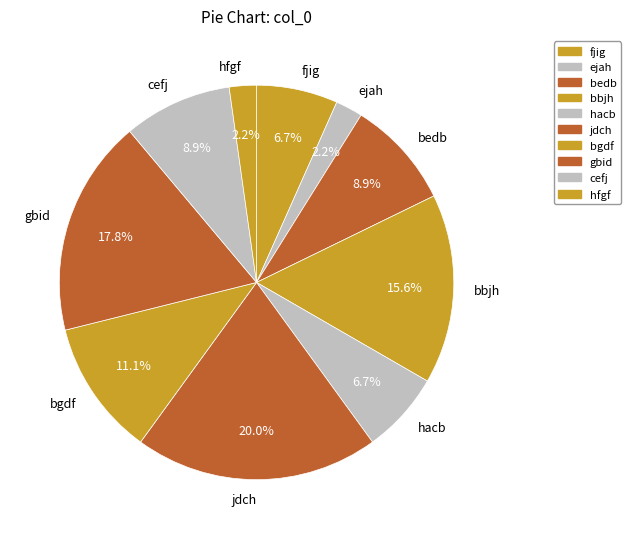

What percentage is the ejah slice, to the nearest percent?

2%